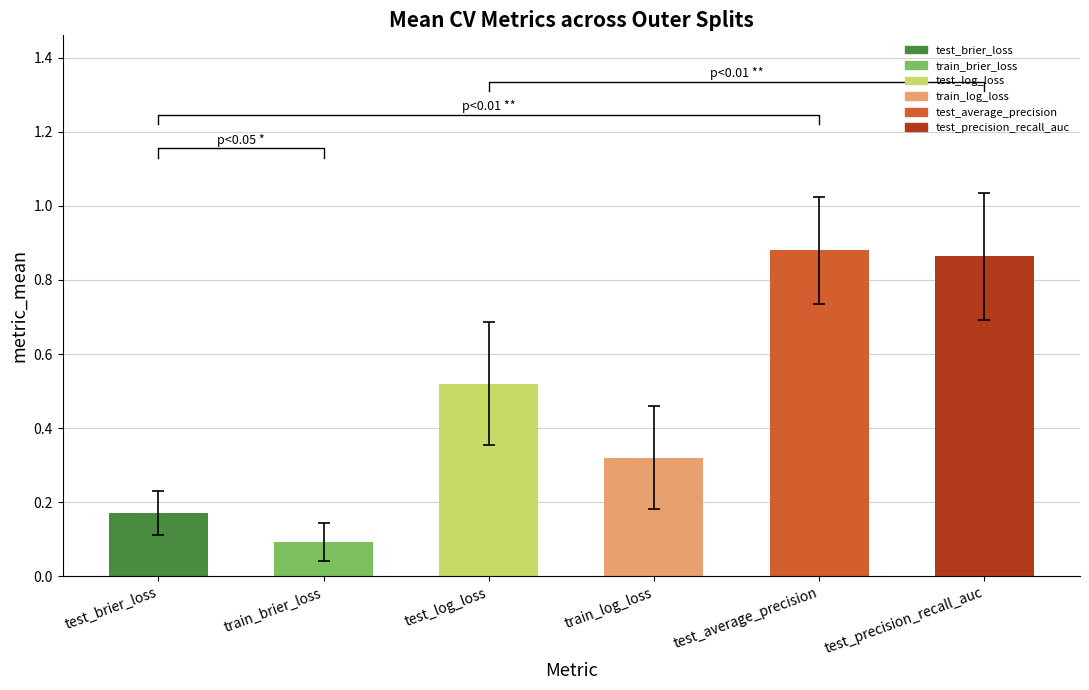

Count the values in the range 0 to 1.

6